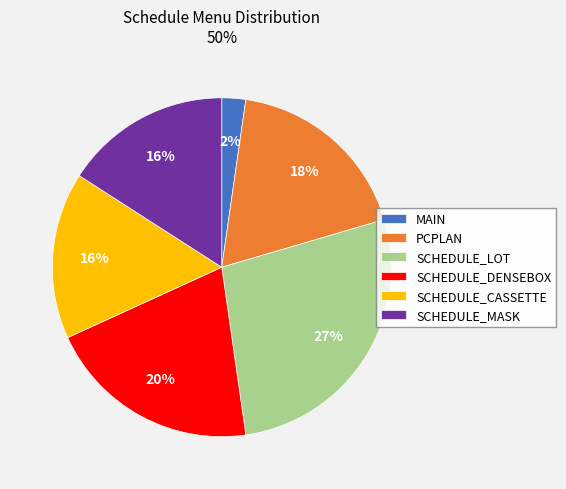

Do SCHEDULE_LOT and SCHEDULE_CASSETTE together represent more than half of the pie?

No